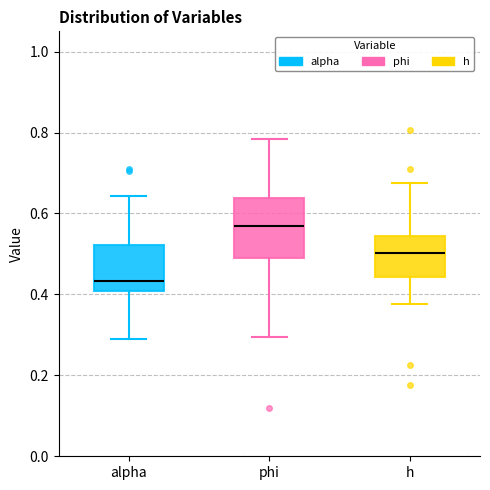

Reading left to right, read every box against the y-axis: the position of its median line, the range the box covers, and the ends of its whiskers. The values are not printed on the chart, so give them approximately, as read against the axis.

alpha: median 0.44, box 0.40 to 0.52, whiskers 0.28 to 0.64
phi: median 0.56, box 0.48 to 0.64, whiskers 0.30 to 0.78
h: median 0.50, box 0.44 to 0.54, whiskers 0.38 to 0.68